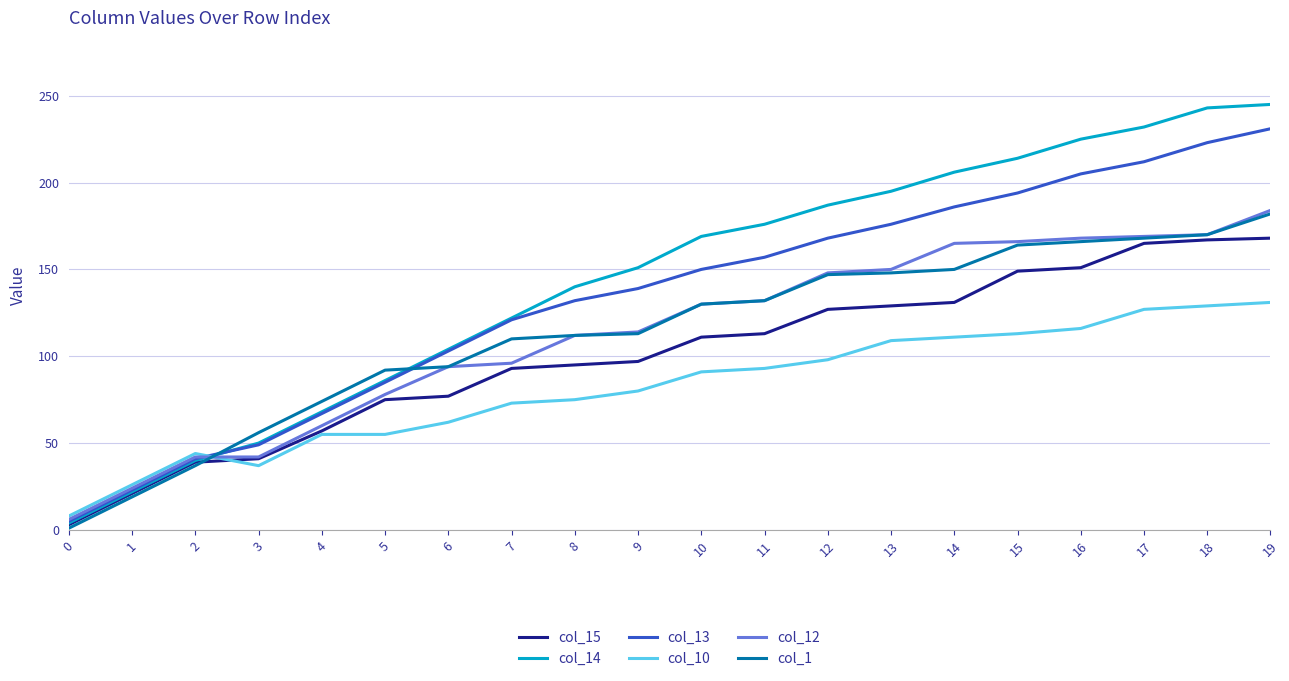

At which category is the sum across all series the highest?

19